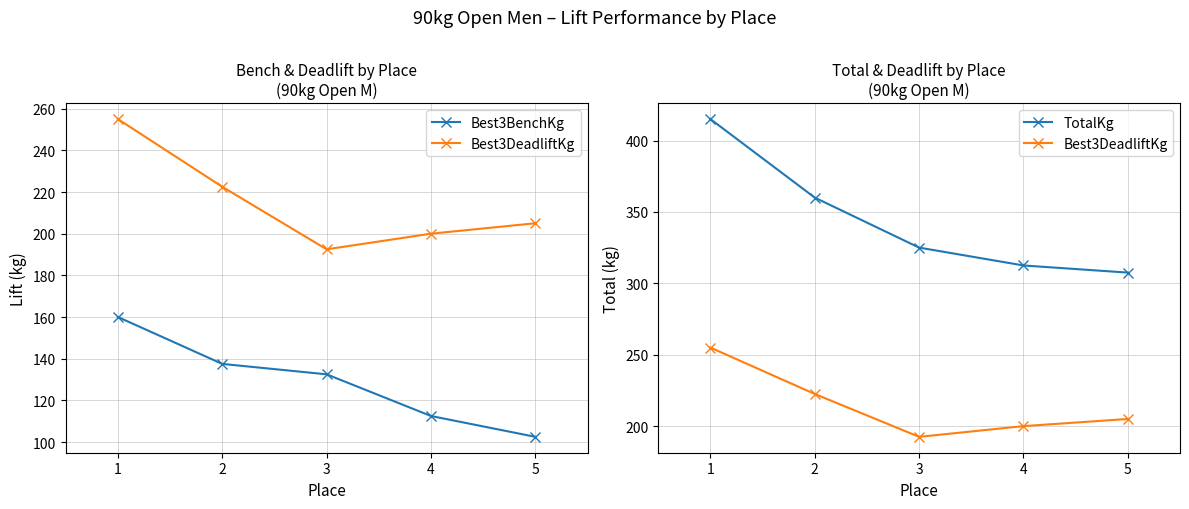

Reading right to left, extract all data points from this chart.

Best3BenchKg: 102.5	112.5	132.5	137.5	160.0
Best3DeadliftKg: 205.0	200.0	192.5	222.5	255.0
TotalKg: 307.5	312.5	325.0	360.0	415.0